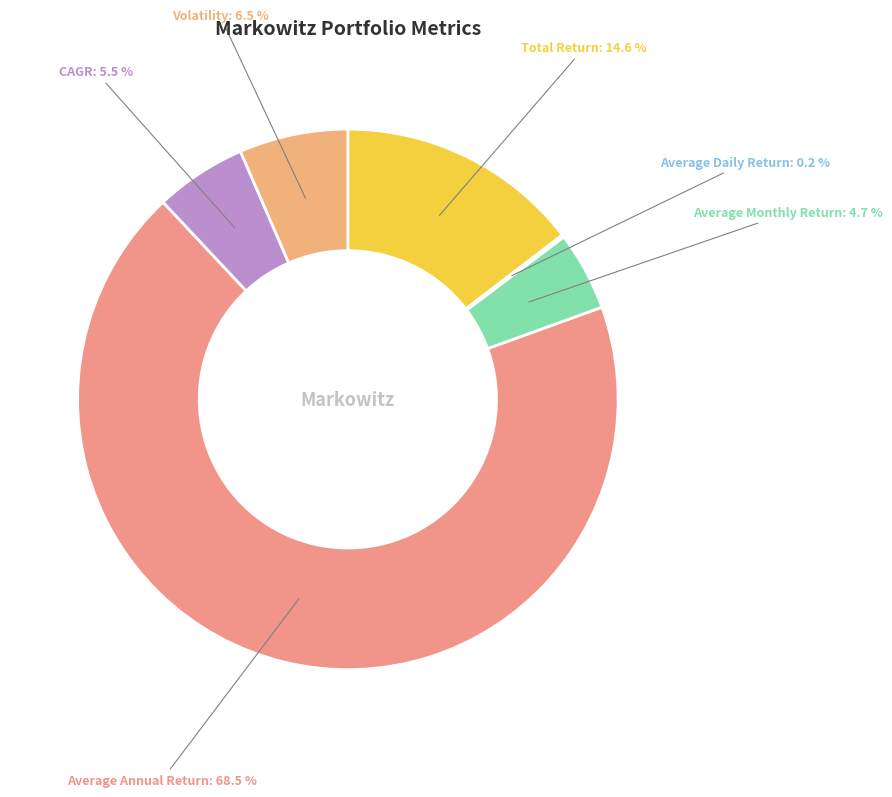

To the nearest percent, what is the average slice percentage?

17%